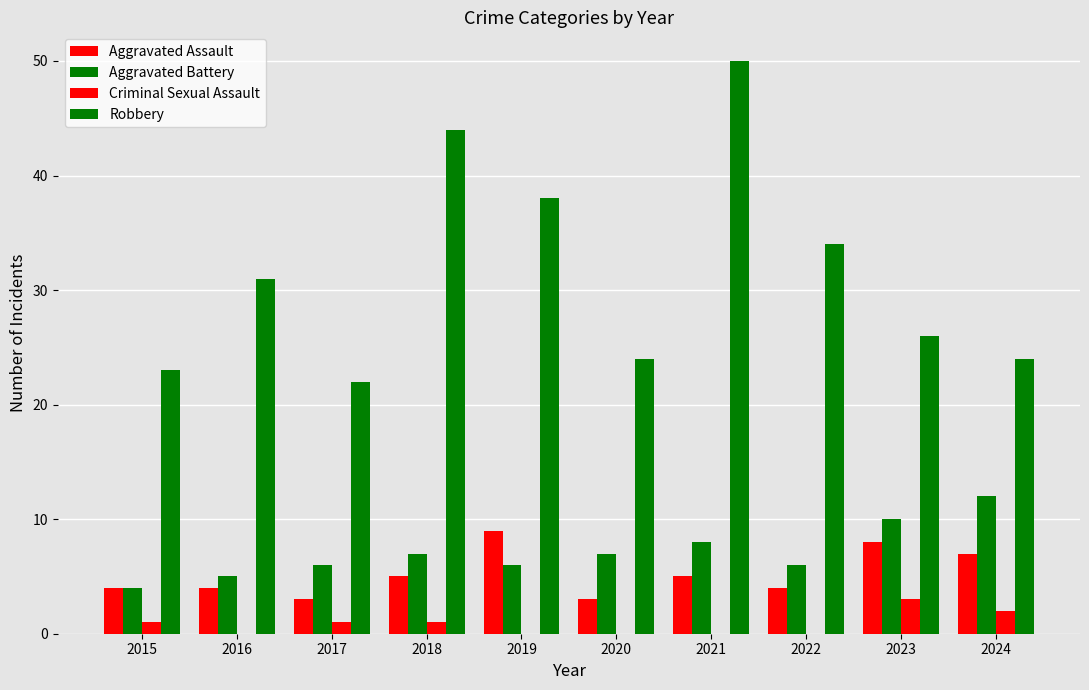

What is the value of the Aggravated Assault bar at the 5th from the left?

9